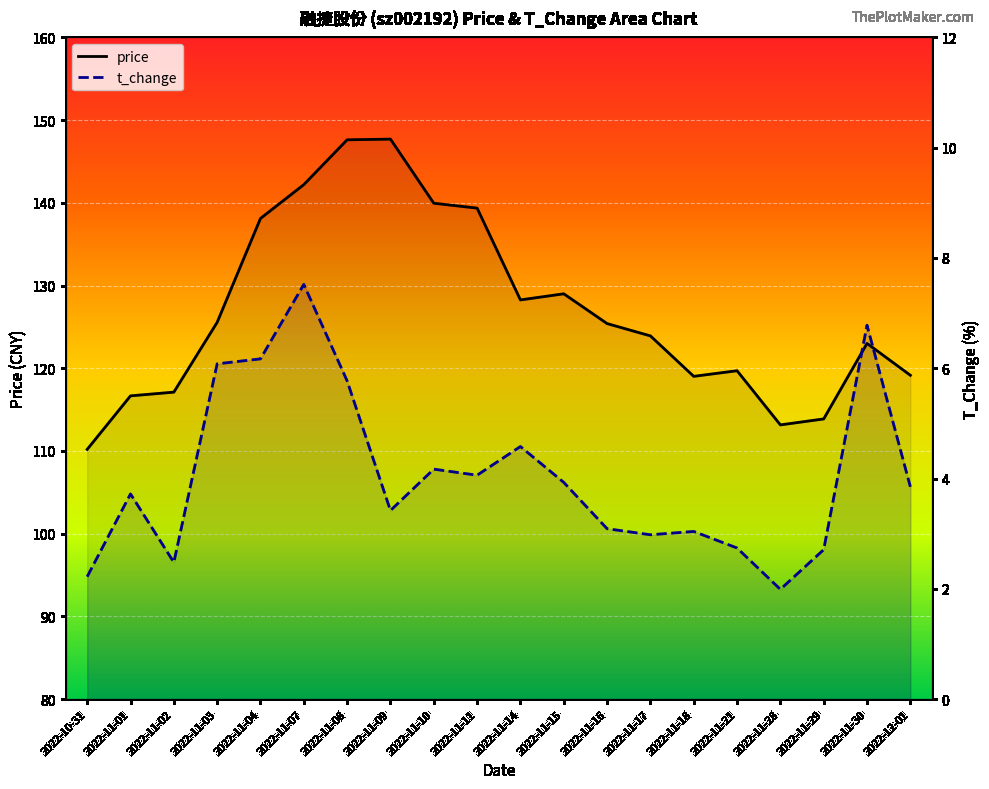

Between 2022-11-11 and 2022-11-18, which is larger?

2022-11-11